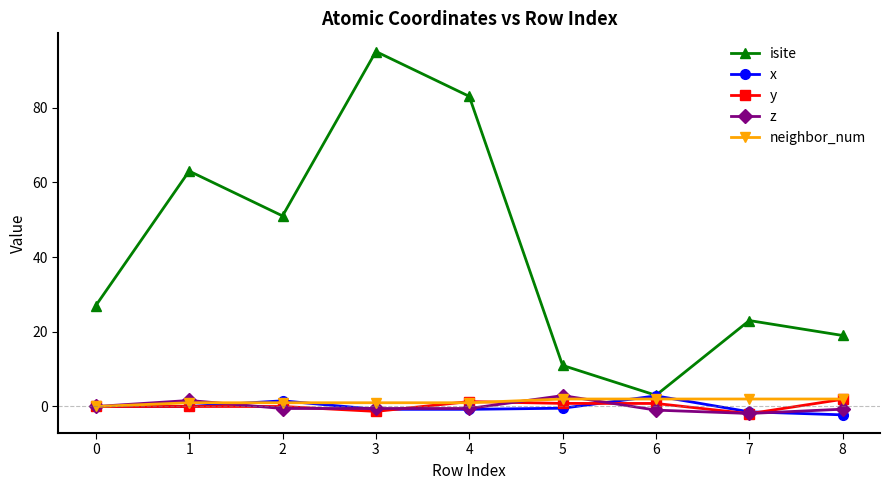

What are all the series names shown in the legend?

isite, x, y, z, neighbor_num